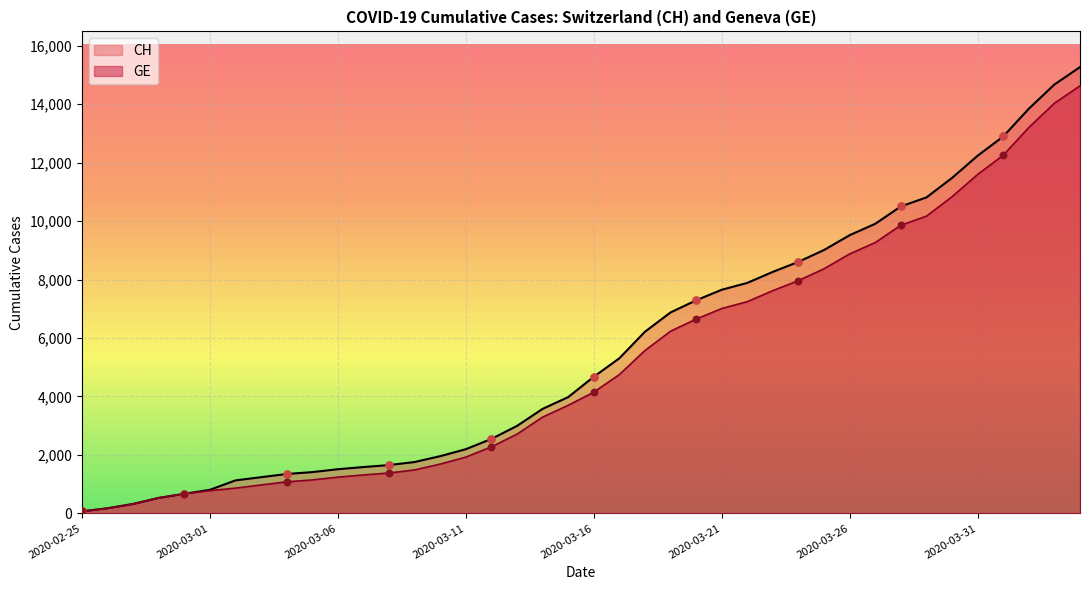

Which series has the largest Y range (max minus min)?

CH